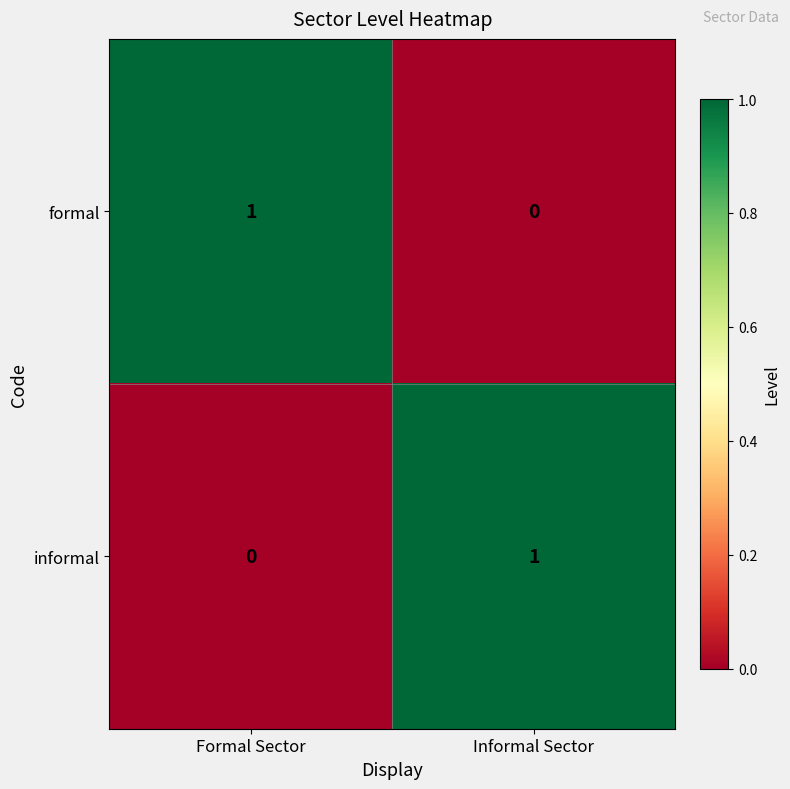

Where is formal nearest to the value 0?

Informal Sector